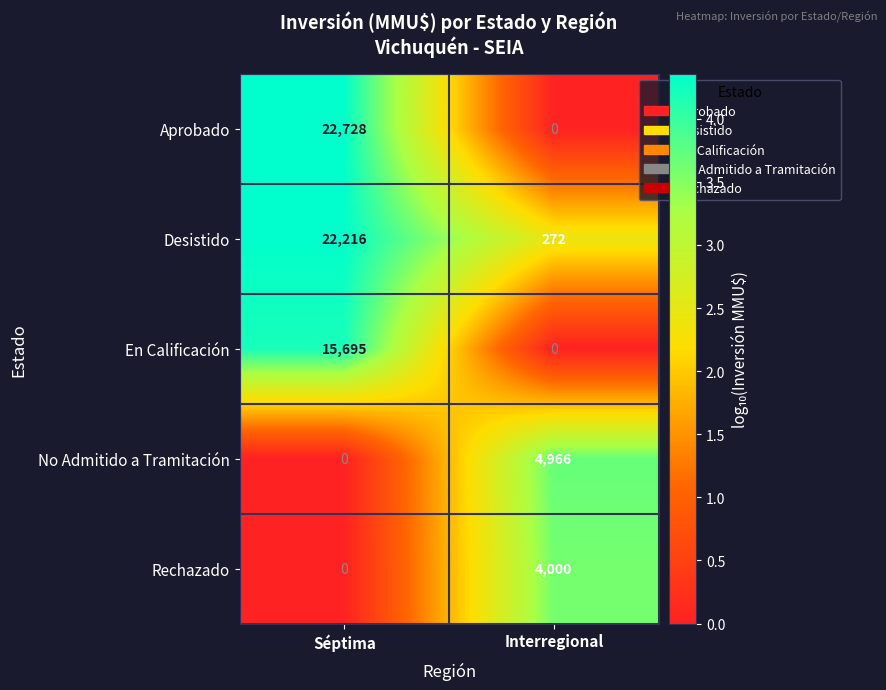

Reading right to left, what are all the values shown in this chart?

Aprobado: Interregional=0	Séptima=22728
Desistido: Interregional=272	Séptima=22216
En Calificación: Interregional=0	Séptima=15695
No Admitido a Tramitación: Interregional=4966	Séptima=0
Rechazado: Interregional=4000	Séptima=0